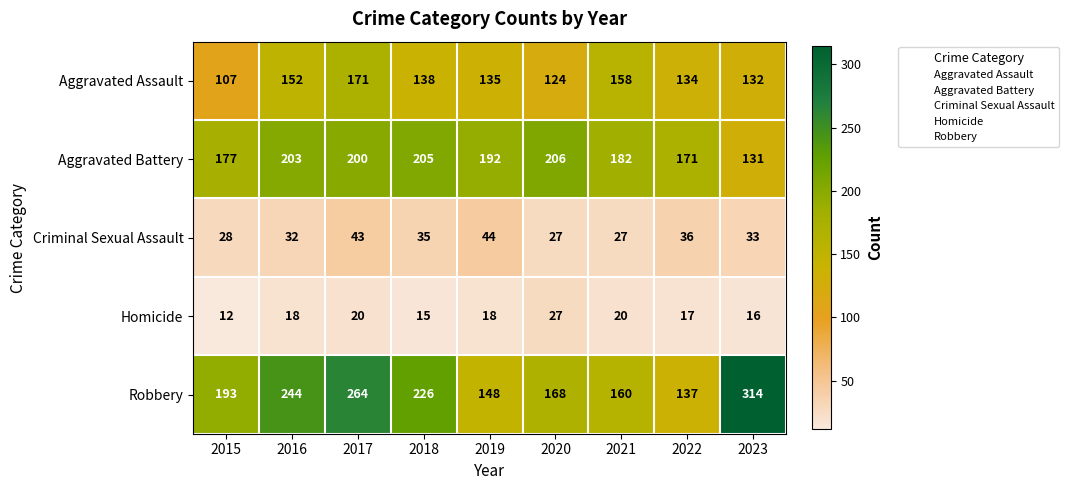

Between 2017 and 2019, which series saw the biggest shift?

Robbery